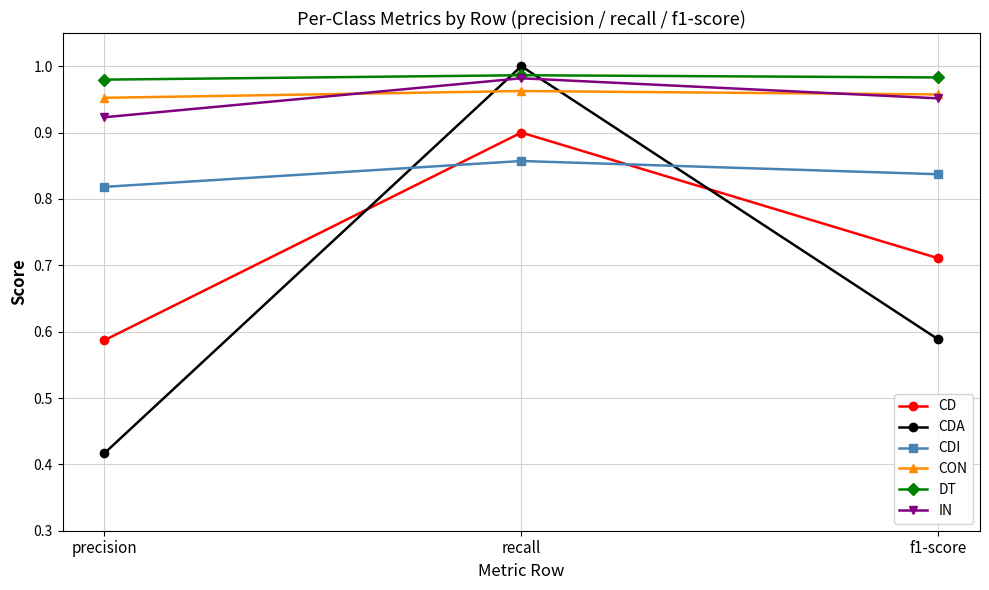

What is the difference between the maximum and second lowest values in the CD series?

0.2